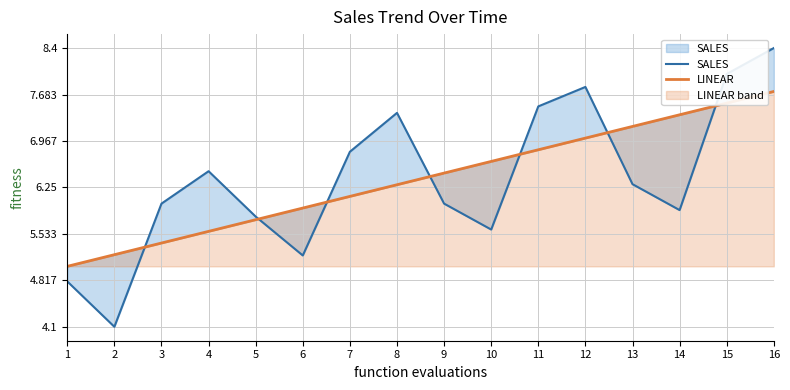

What is the value of the LINEAR point at the 16th from the left?

7.7